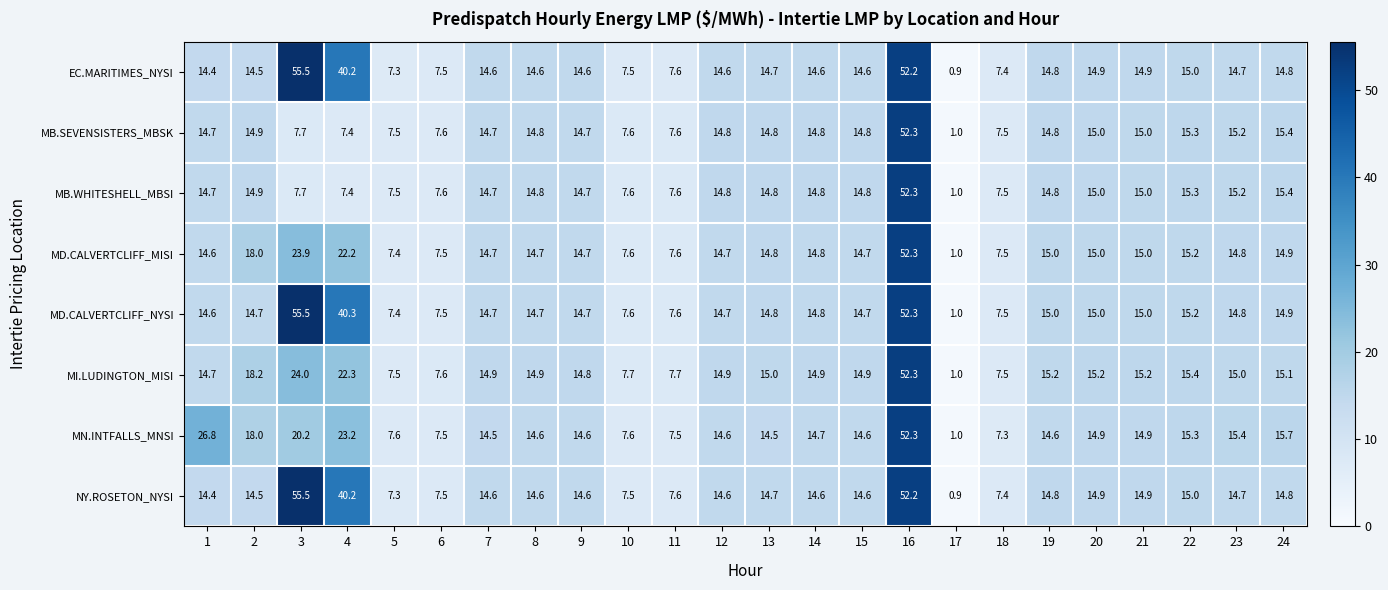

What is the smallest value displayed?

0.9